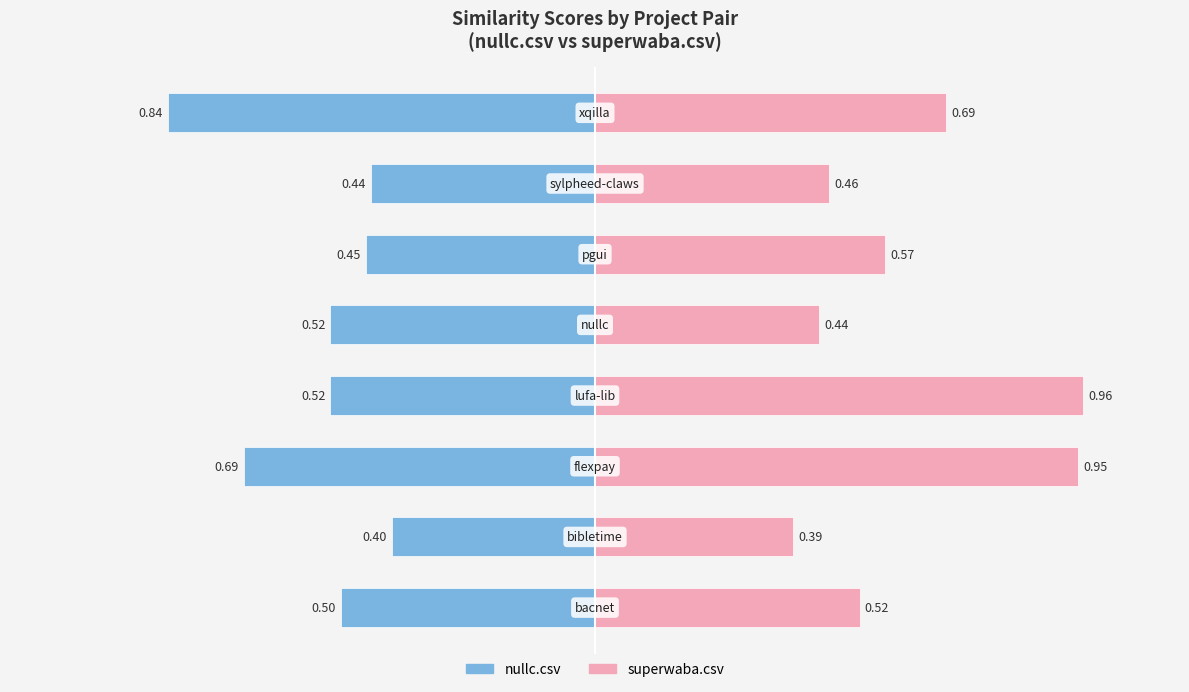

What is the value of the nullc.csv bar at the 1st from the left?

-0.5